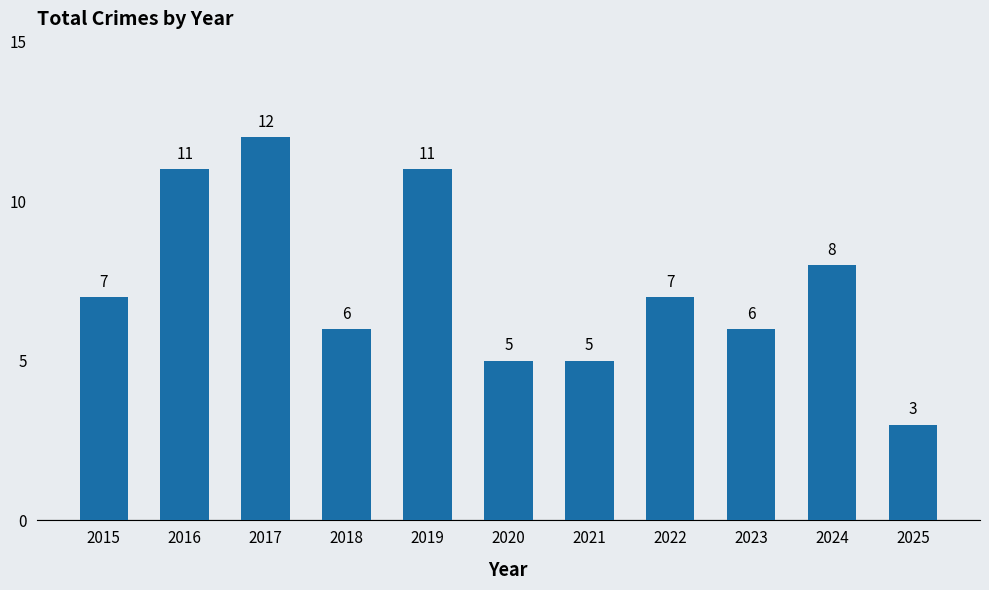

What is the change in value from 2018 to 2019?

+5